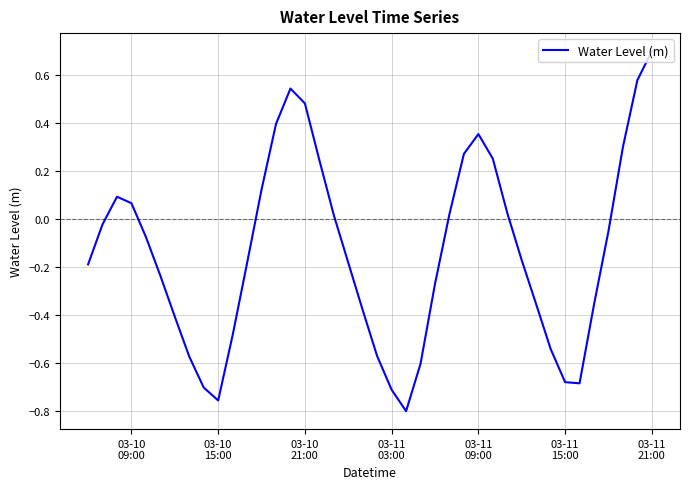

What is the maximum value shown in the chart?

0.7